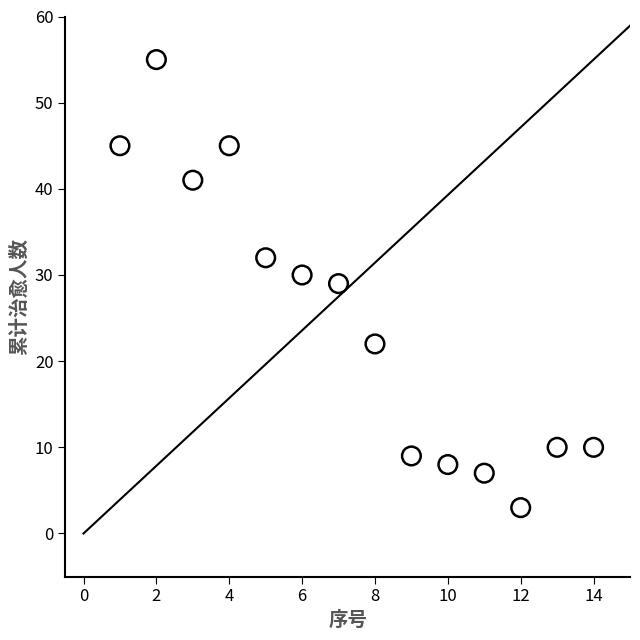

What is the range of Y values (max minus min)?

52